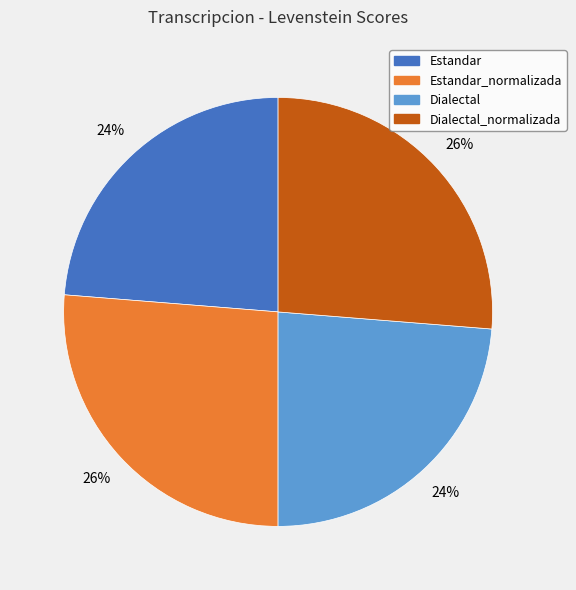

What percentage is the Estandar slice, to the nearest percent?

24%